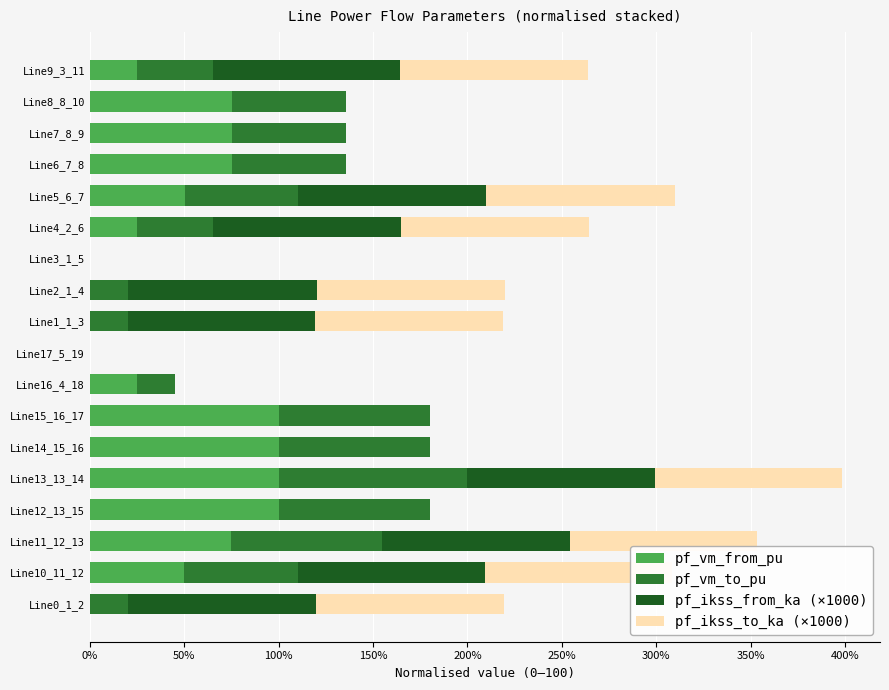

The pf_vm_from_pu series shows 65.1 at Line10_11_12. True or false?

False